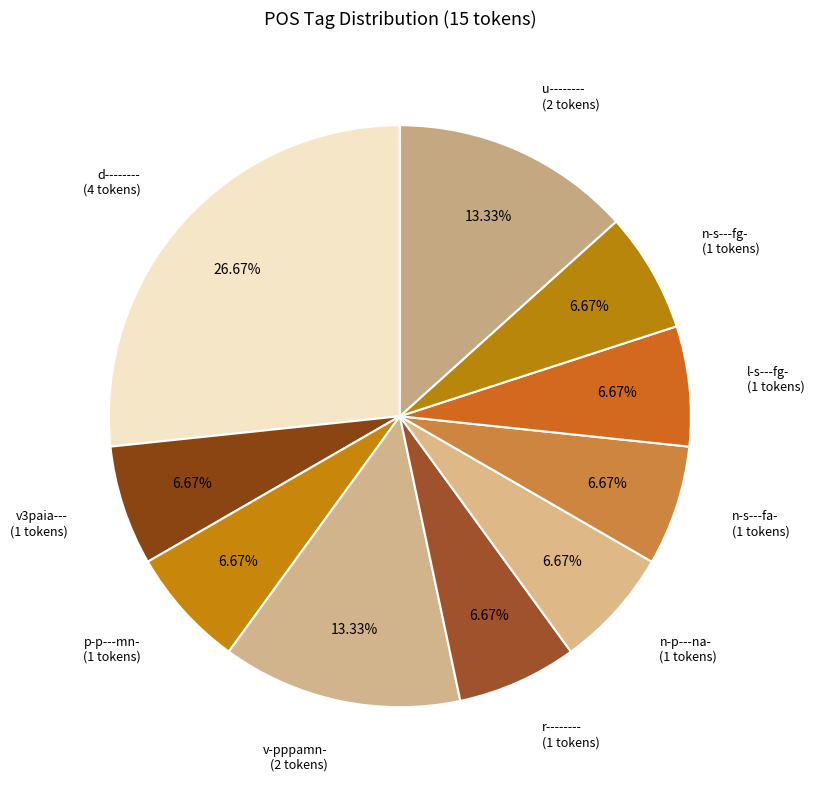

True or false: d-------- accounts for 27% of the total.

True